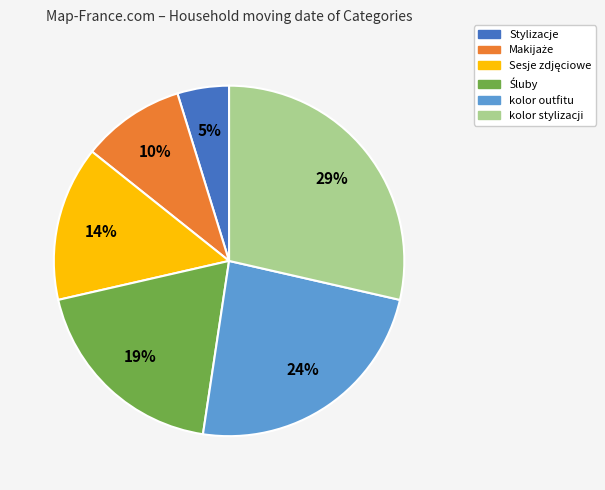

Is kolor outfitu the majority of the pie?

No